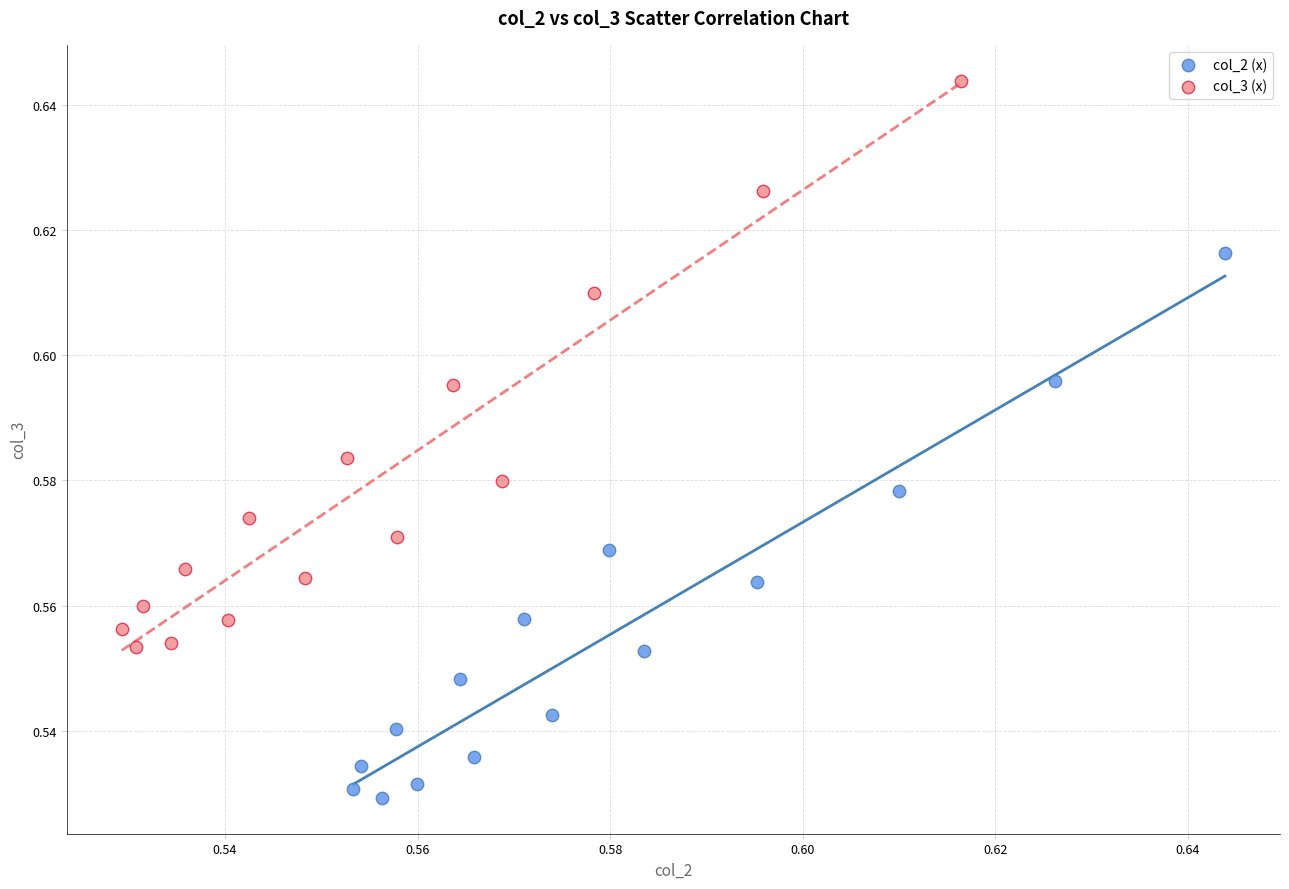

Which series contains the lowest Y value?

col_2 (x)